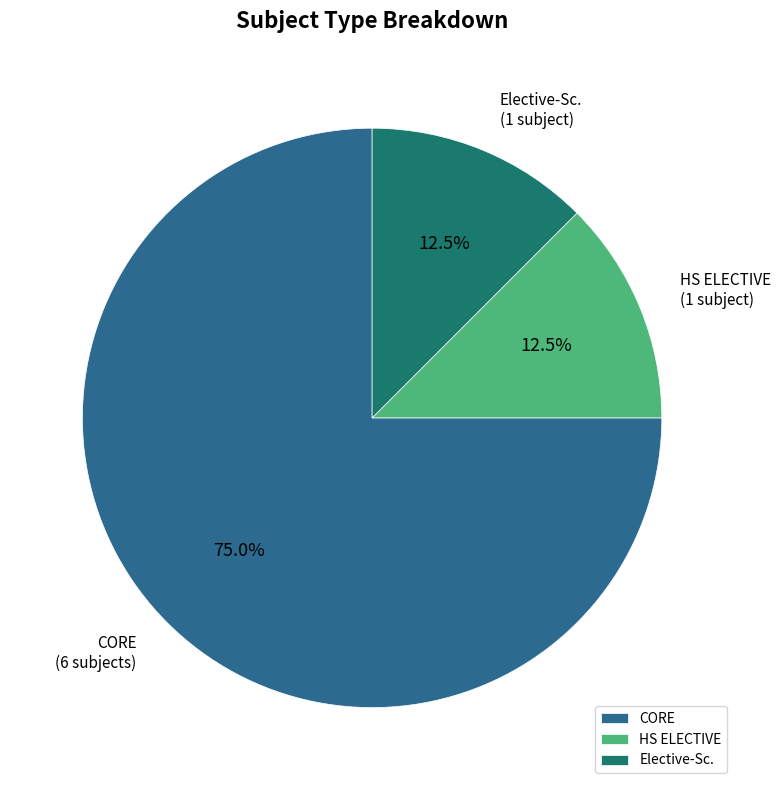

Which category has the biggest portion of the pie?

CORE